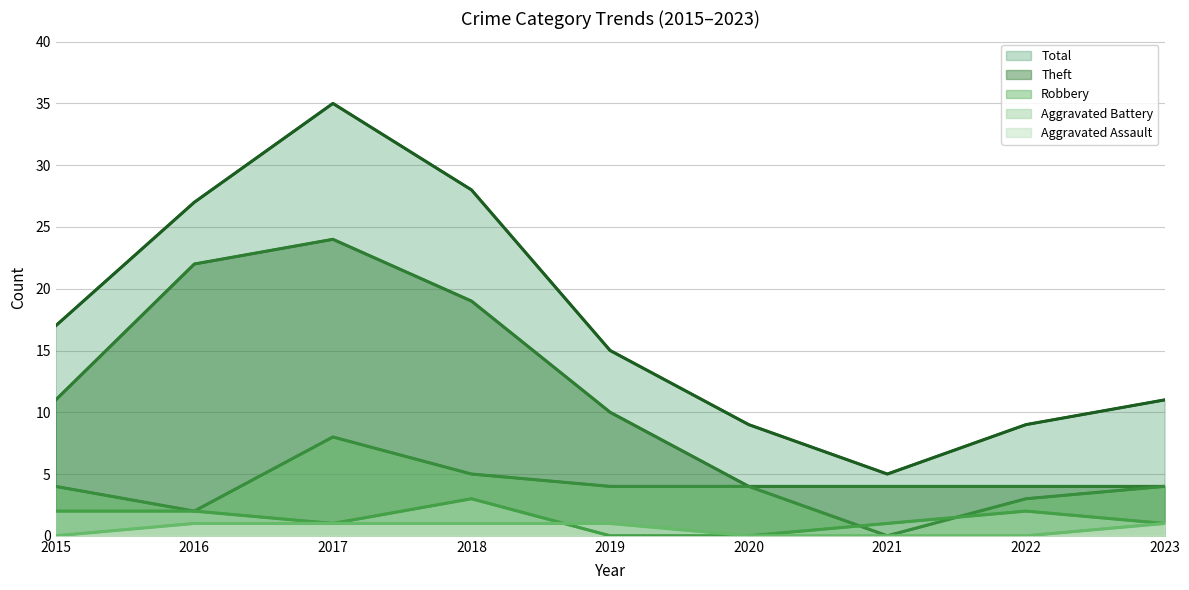

At which category is the sum across all series the highest?

2017